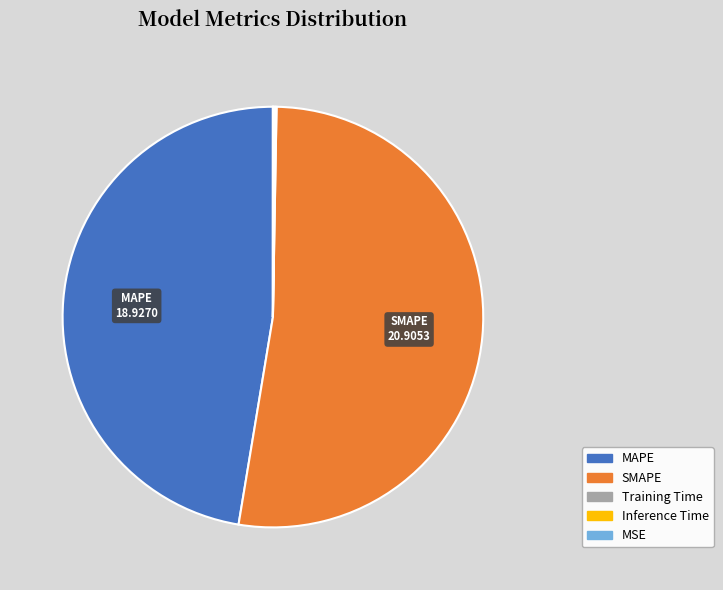

Does SMAPE represent more than half of the total?

Yes